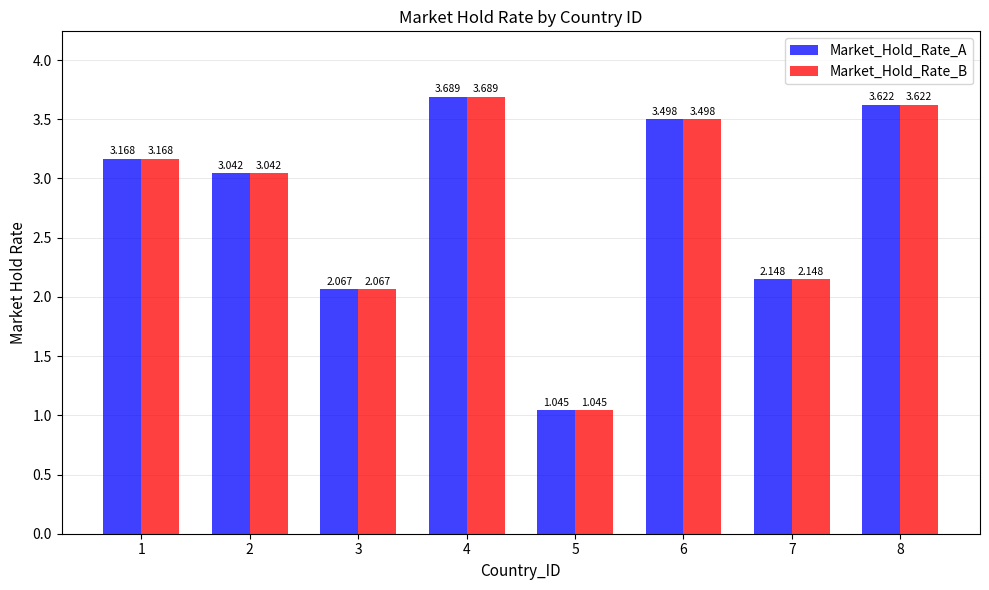

What is the total value across all series at 6?

7.0